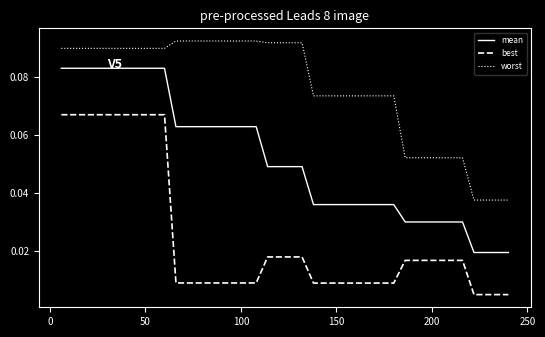

List the series in order of their overall mean, lowest first.

best, mean, worst